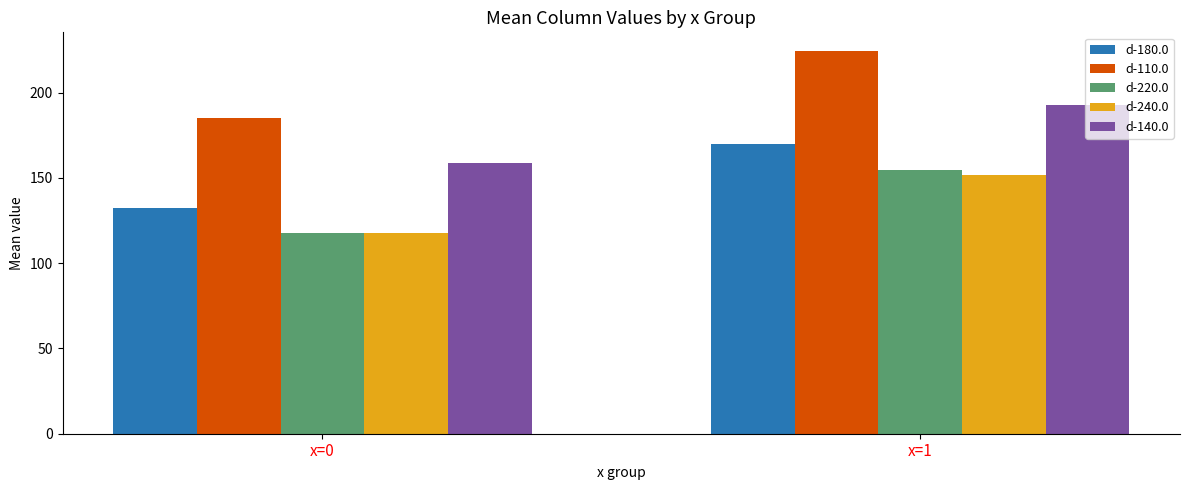

What is the average value of the d-110.0 series?

204.5